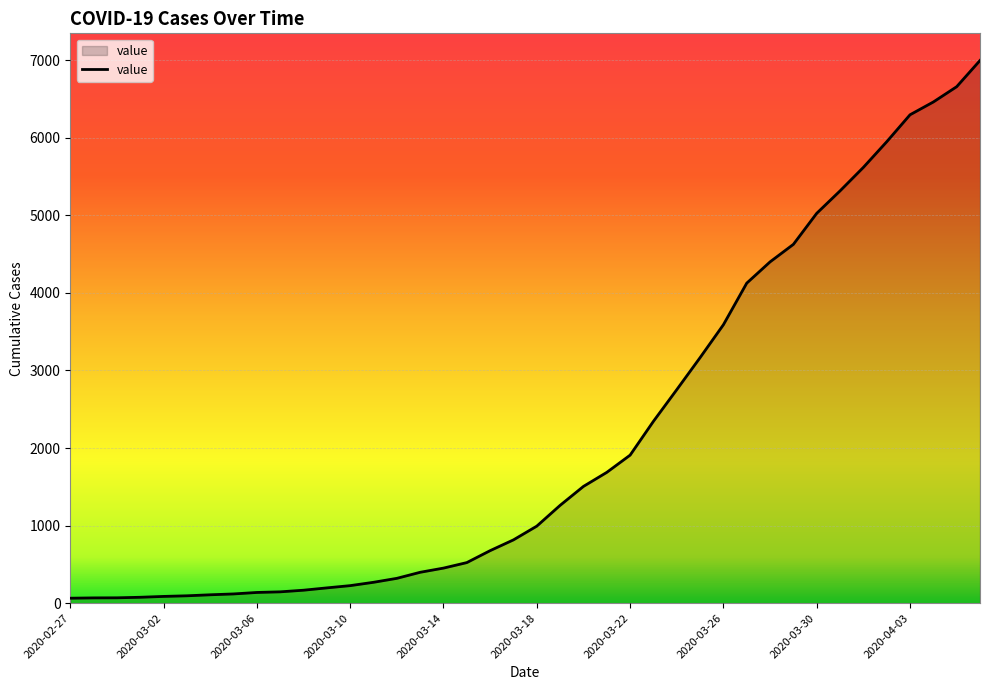

What is the maximum value shown in the chart?

6995